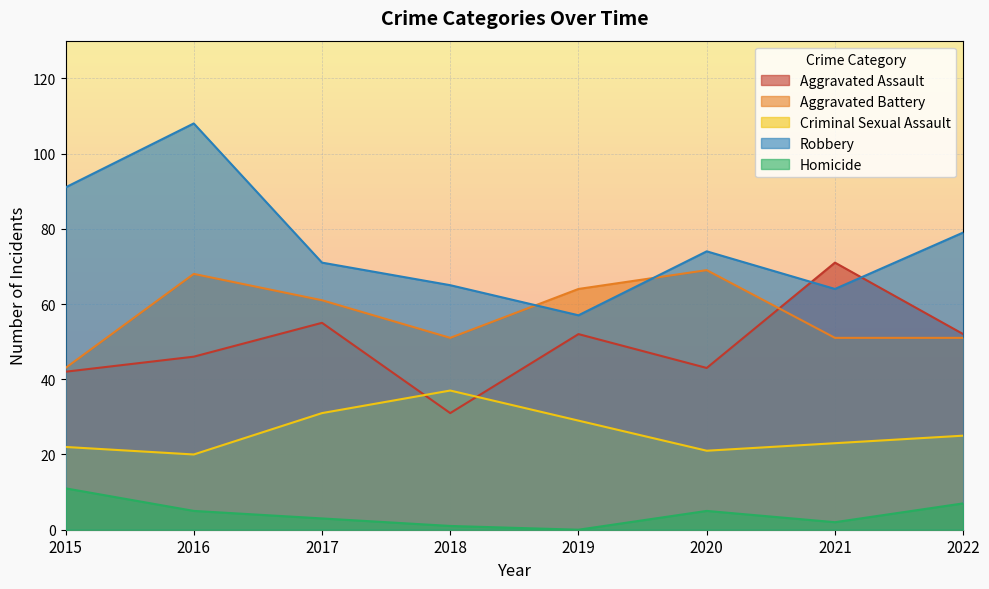

At how many categories does at least one series exceed 103?

1